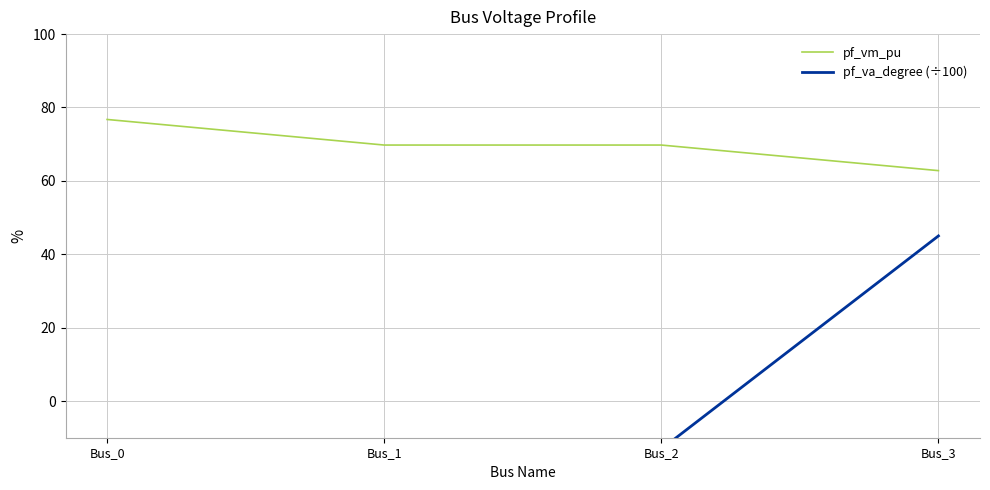

How many data points in pf_va_degree (÷100) are less than 0?

3